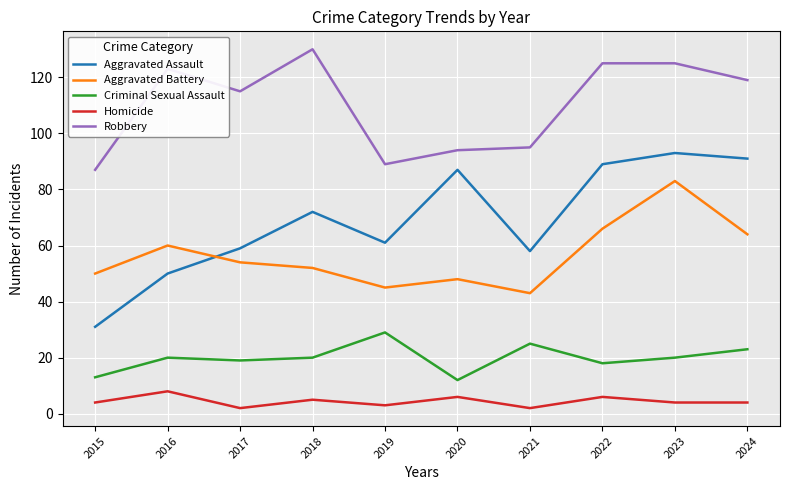

How many distinct data groups are displayed?

5